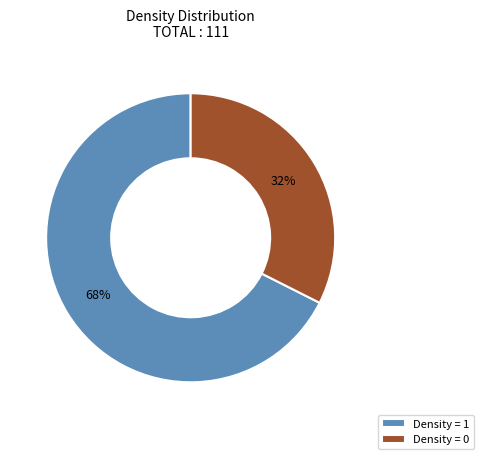

Does Density = 0 account for over 50% of the chart?

No